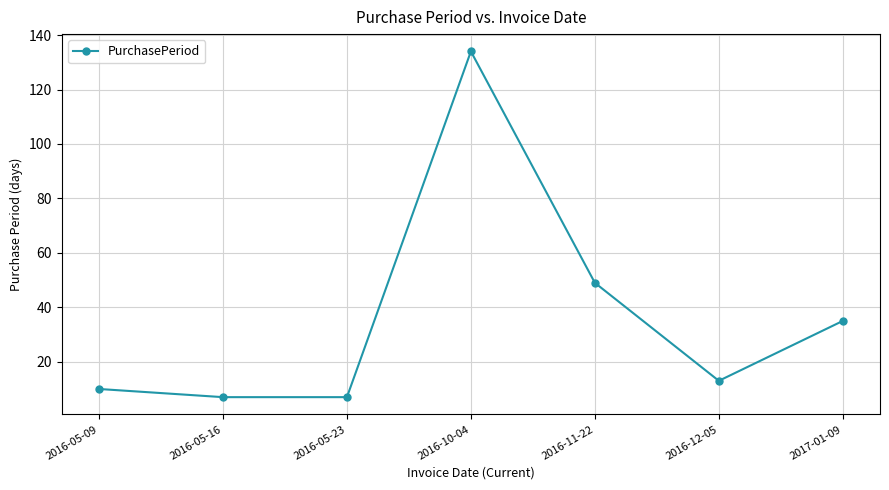

What position from the left is 2016-11-22?

5